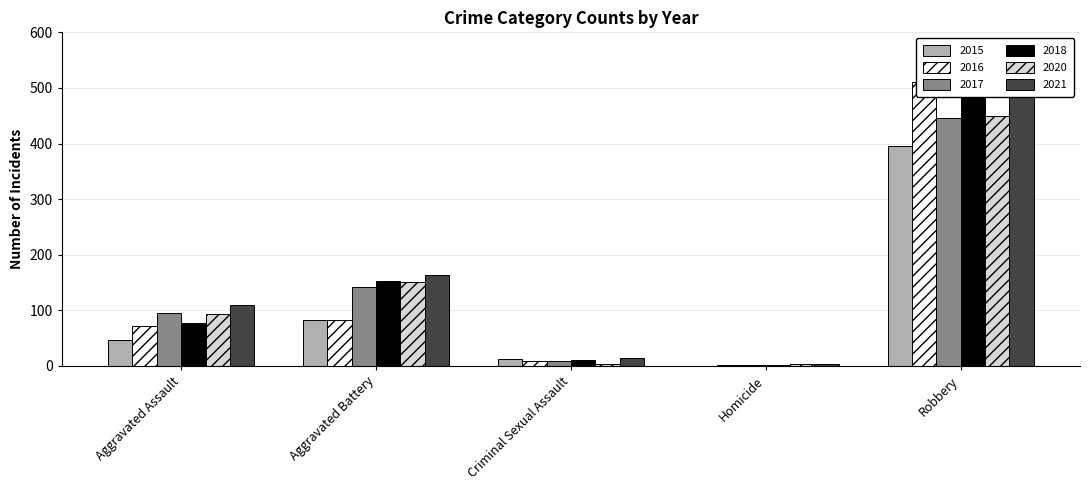

True or false: 2021 has a value of 257 at Robbery.

False